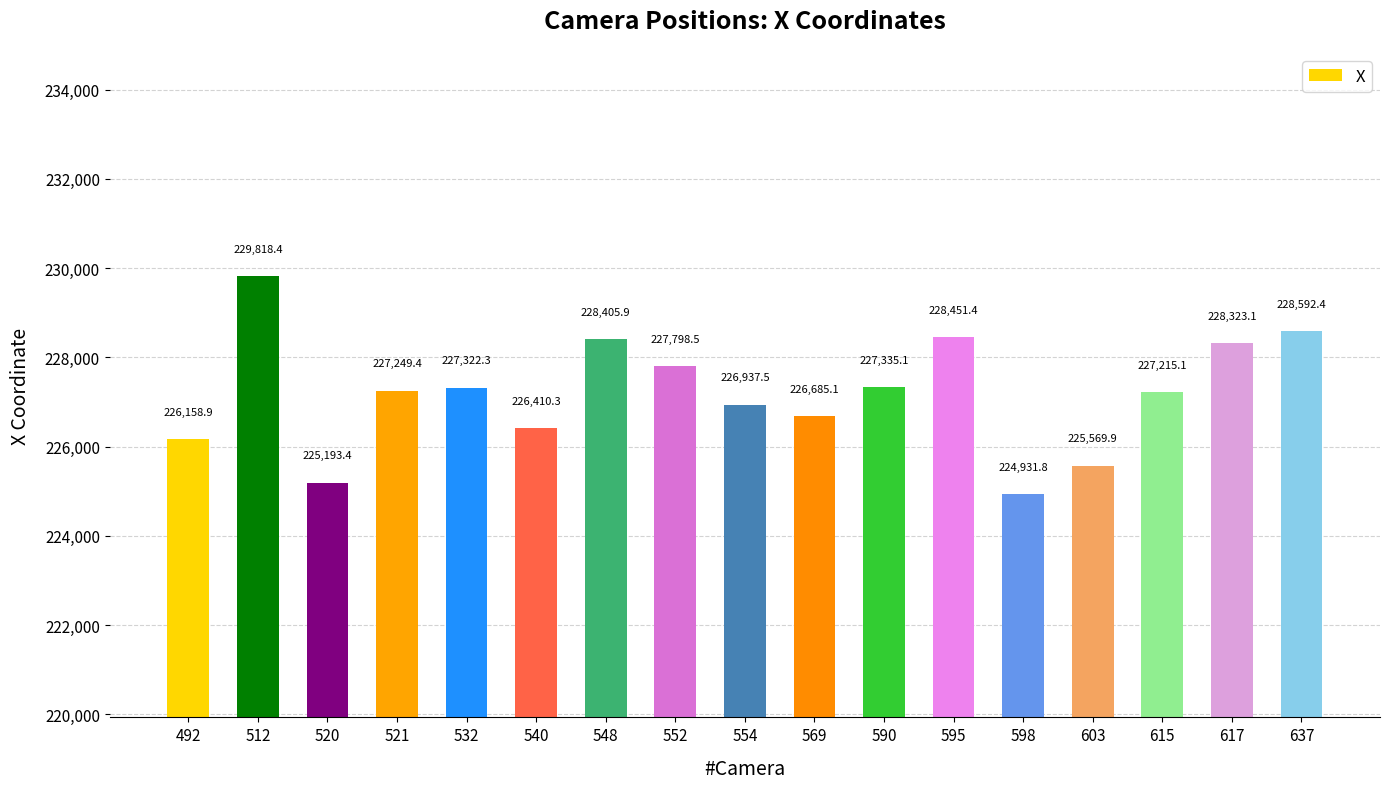

Which has a higher value, 615 or 552?

552